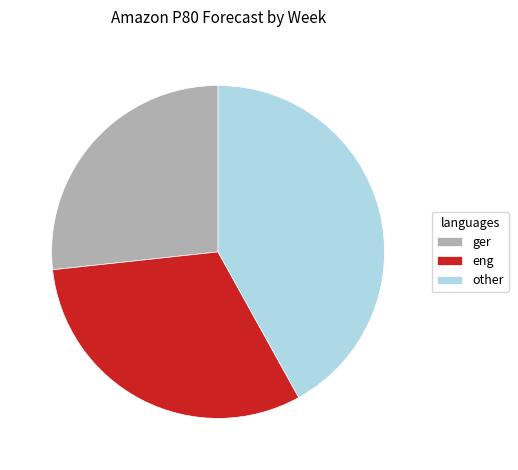

True or false: ger accounts for 38% of the total.

False